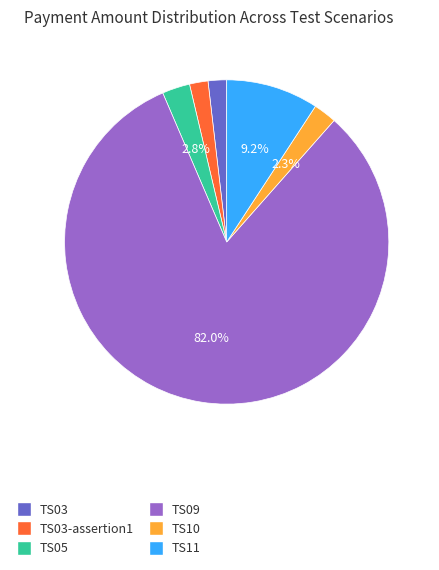

Is there a majority slice in this chart?

Yes